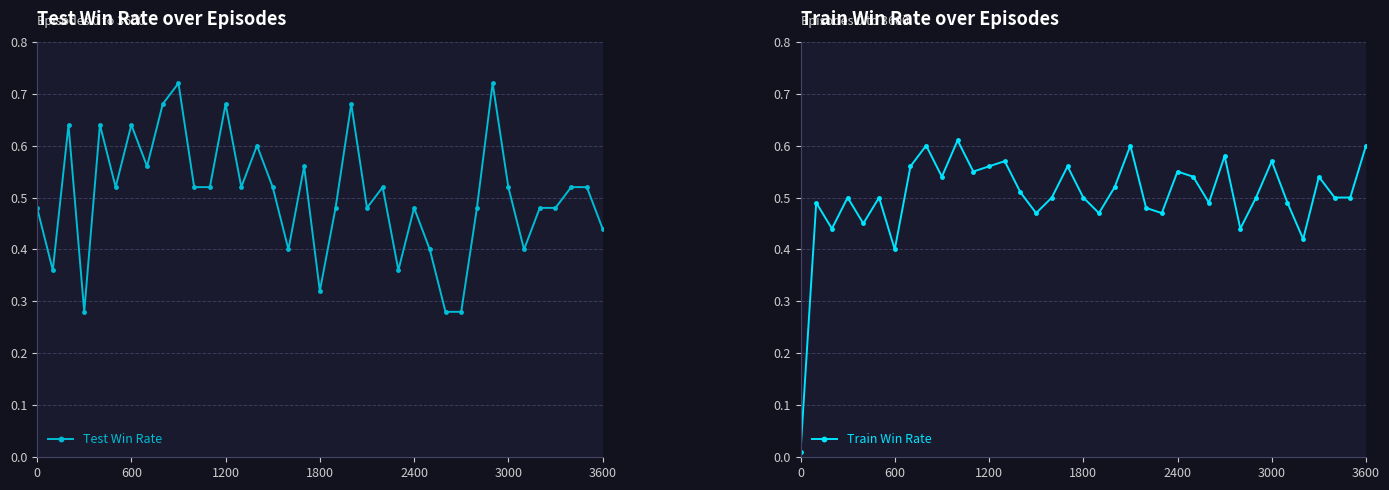

Count the number of categories in the chart.

37